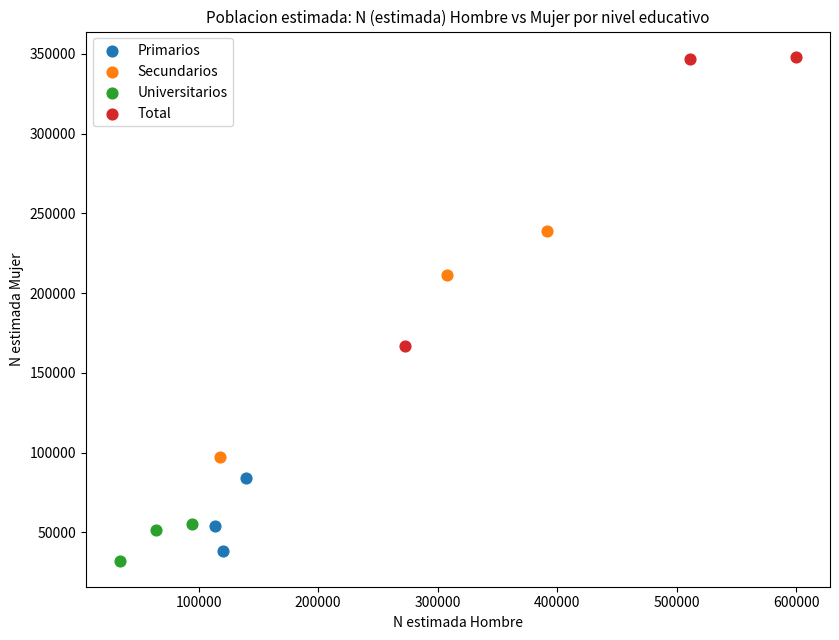

Which series reaches the maximum Y coordinate?

Total